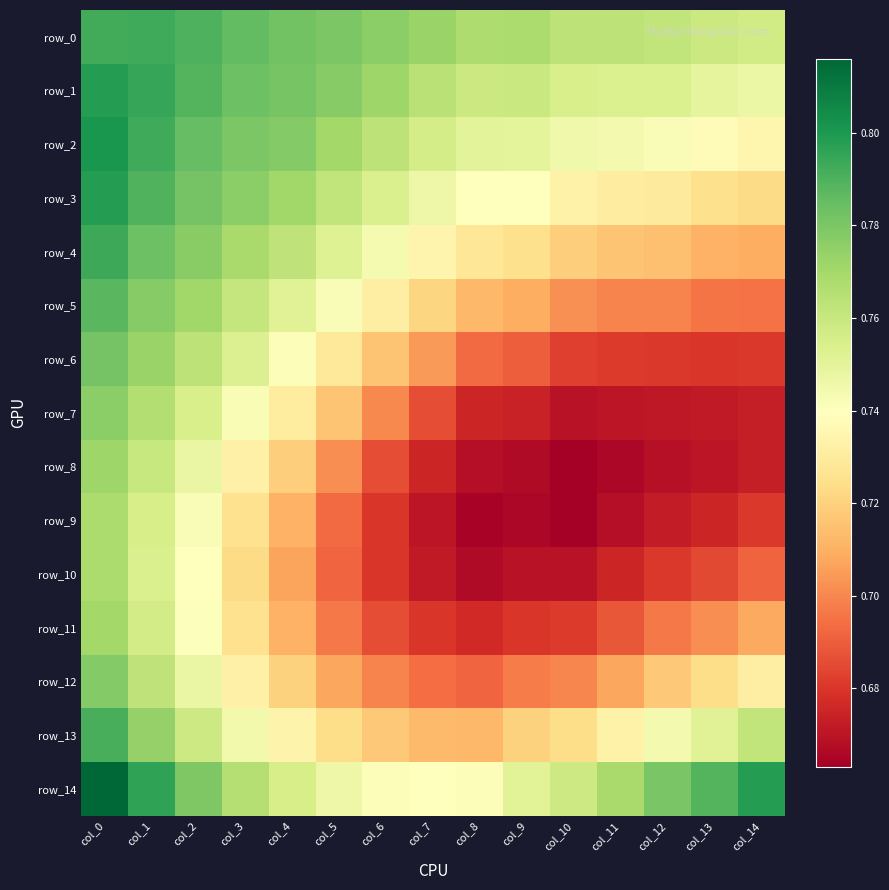

What is the minimum value for row_4?

0.7